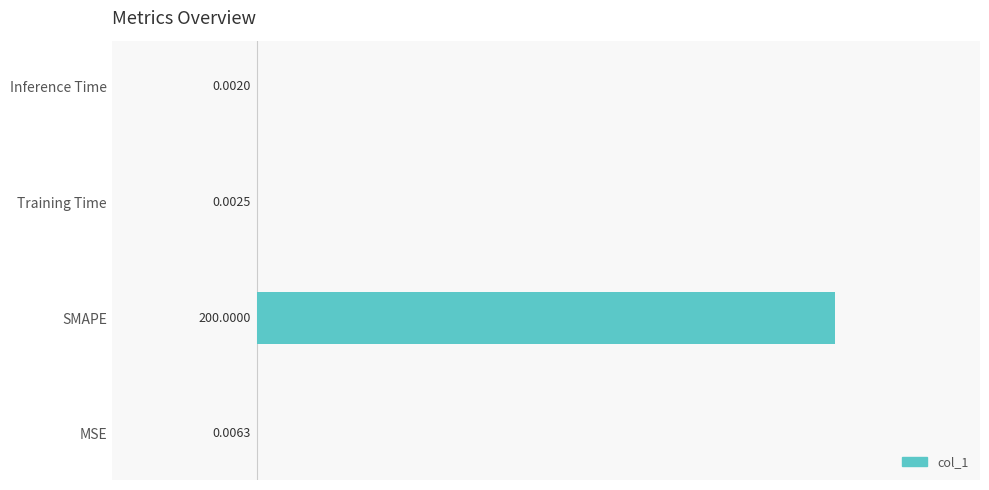

What is the sum of all values?

200.0